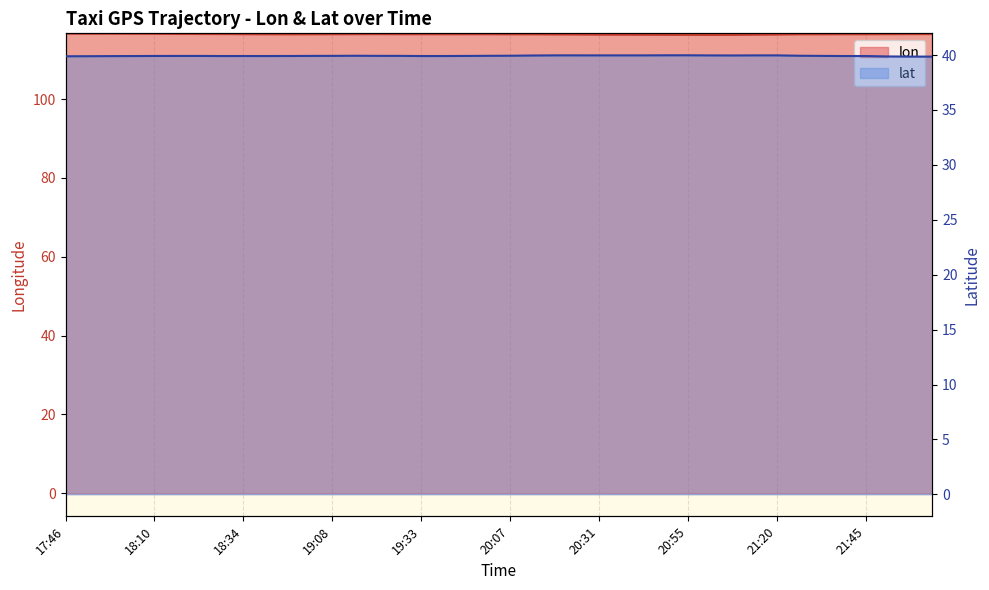

Which category has the lowest value in the lat series?

21:58